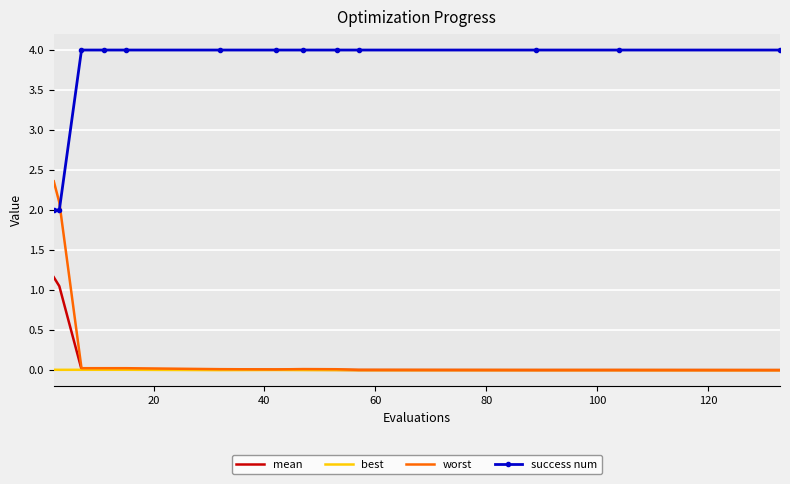

True or false: success num and worst intersect in this chart.

True